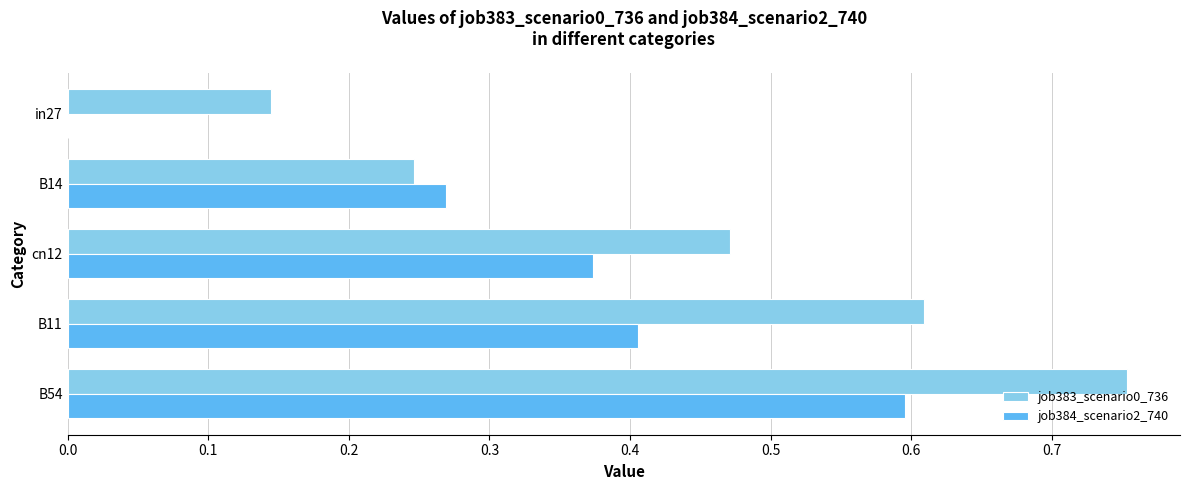

At which category does the chart reach its peak across all series?

B54